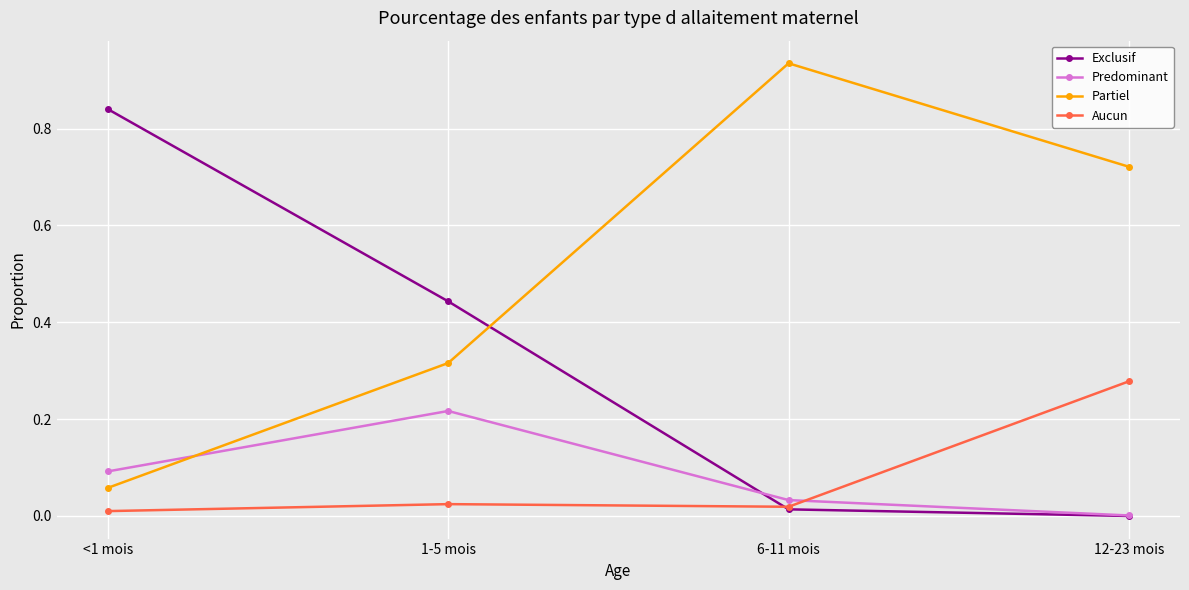

In Partiel, how many points are higher than both neighbors (excluding endpoints)?

1